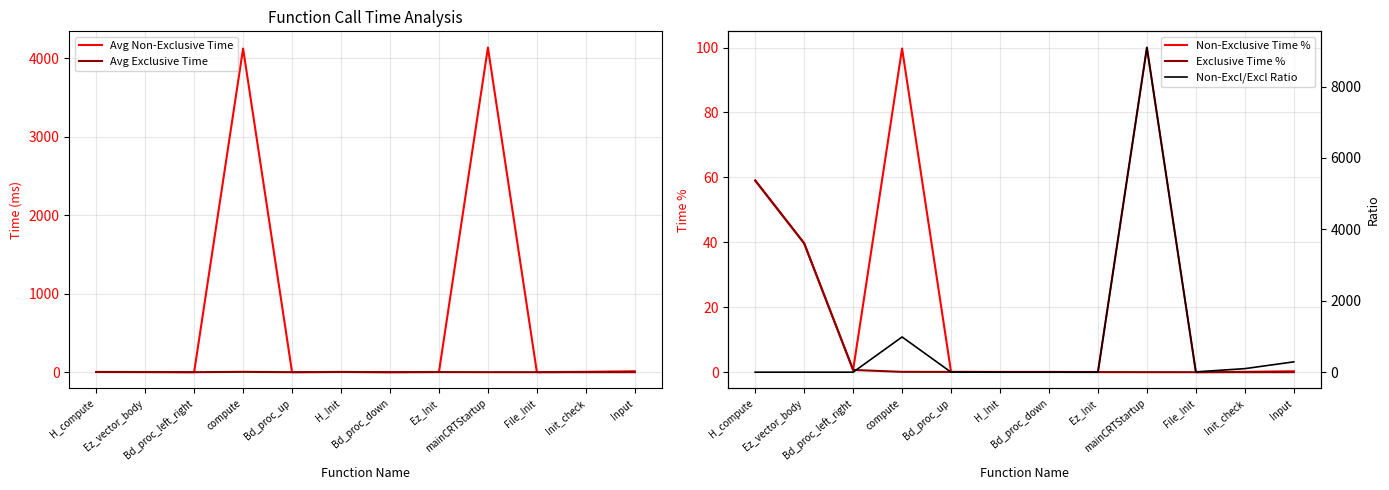

Reading left to right, extract all data points from this chart.

Avg Non-Exclusive Time: H_compute=2.4	Ez_vector_body=1.6	Bd_proc_left_right=0.0	compute=4124.1	Bd_proc_up=0.0	H_Init=2.6	Bd_proc_down=0.0	Ez_Init=2.6	mainCRTStartup=4136.4	File_Init=0.6	Init_check=4.3	Input=11.9
Avg Exclusive Time: H_compute=2.4	Ez_vector_body=1.6	Bd_proc_left_right=0.0	compute=4.0	Bd_proc_up=0.0	H_Init=2.6	Bd_proc_down=0.0	Ez_Init=1.2	mainCRTStartup=0.3	File_Init=0.0	Init_check=0.0	Input=0.0
Non-Exclusive Time %: H_compute=59.1	Ez_vector_body=39.7	Bd_proc_left_right=0.7	compute=99.7	Bd_proc_up=0.1	H_Init=0.1	Bd_proc_down=0.1	Ez_Init=0.1	mainCRTStartup=100.0	File_Init=0.0	Init_check=0.1	Input=0.3
Exclusive Time %: H_compute=59.1	Ez_vector_body=39.7	Bd_proc_left_right=0.7	compute=0.1	Bd_proc_up=0.1	H_Init=0.1	Bd_proc_down=0.1	Ez_Init=0.0	mainCRTStartup=0.0	File_Init=0.0	Init_check=0.0	Input=0.0
Non-Excl/Excl Ratio: H_compute=1.0	Ez_vector_body=1.0	Bd_proc_left_right=1.0	compute=987.1	Bd_proc_up=1.0	H_Init=1.0	Bd_proc_down=1.0	Ez_Init=1.9	mainCRTStartup=9090.9	File_Init=10.0	Init_check=100.0	Input=290.0